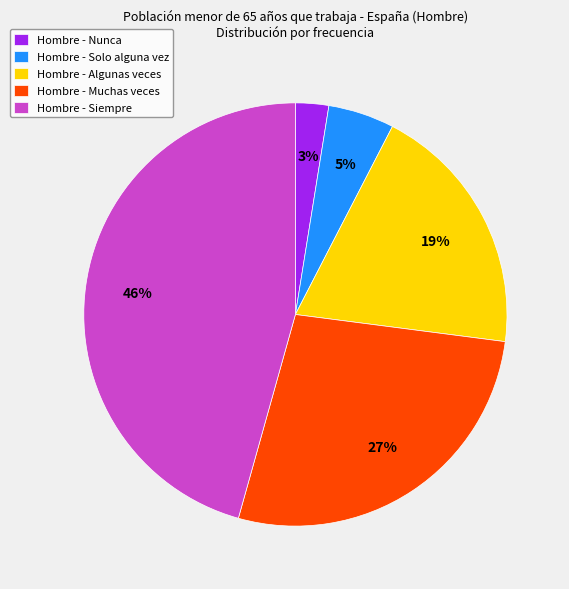

Is it true that Hombre - Nunca is 3% of the pie?

True